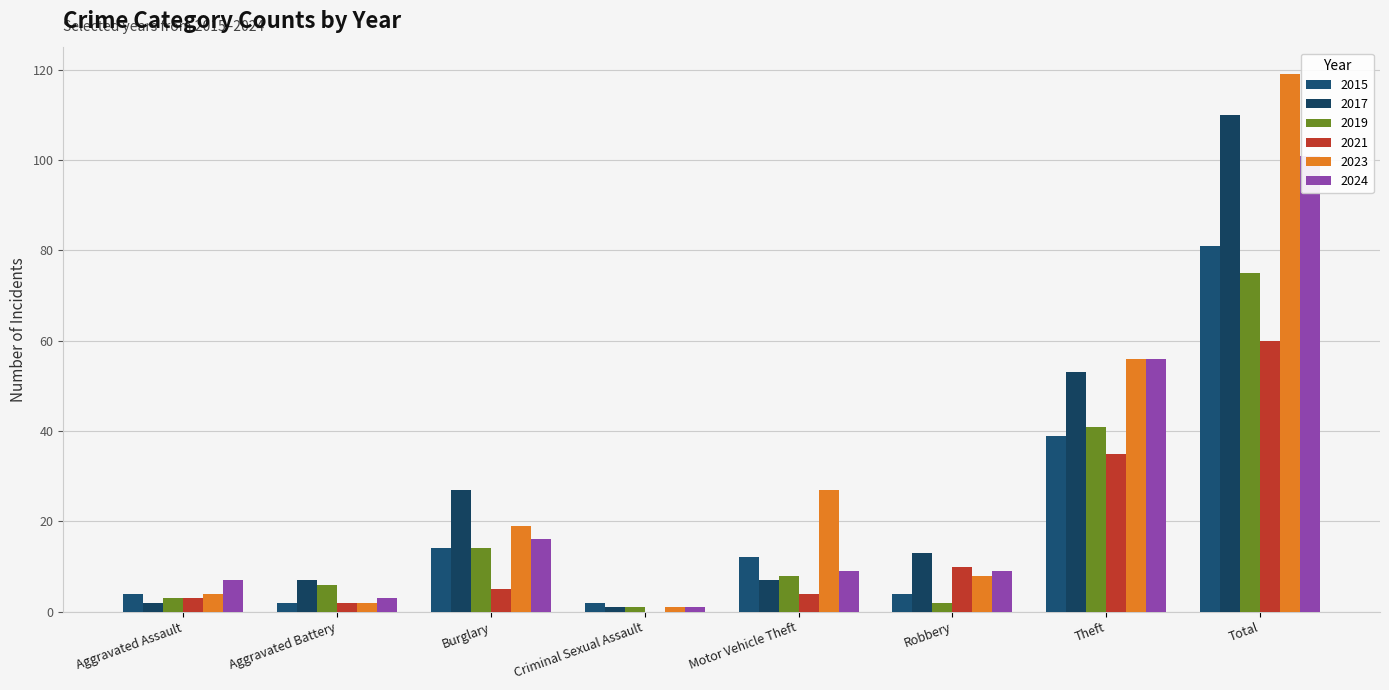

How many groups of bars are there?

8